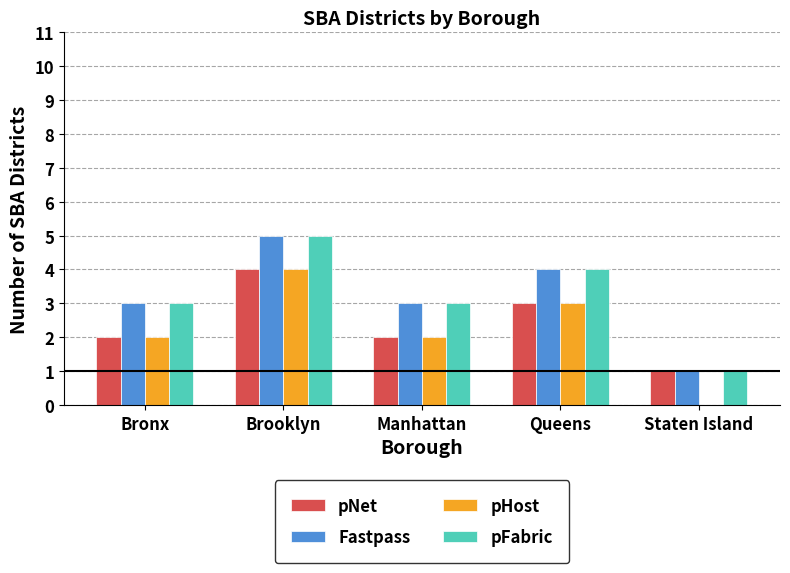

The value of Fastpass at Staten Island is 0. True or false?

False